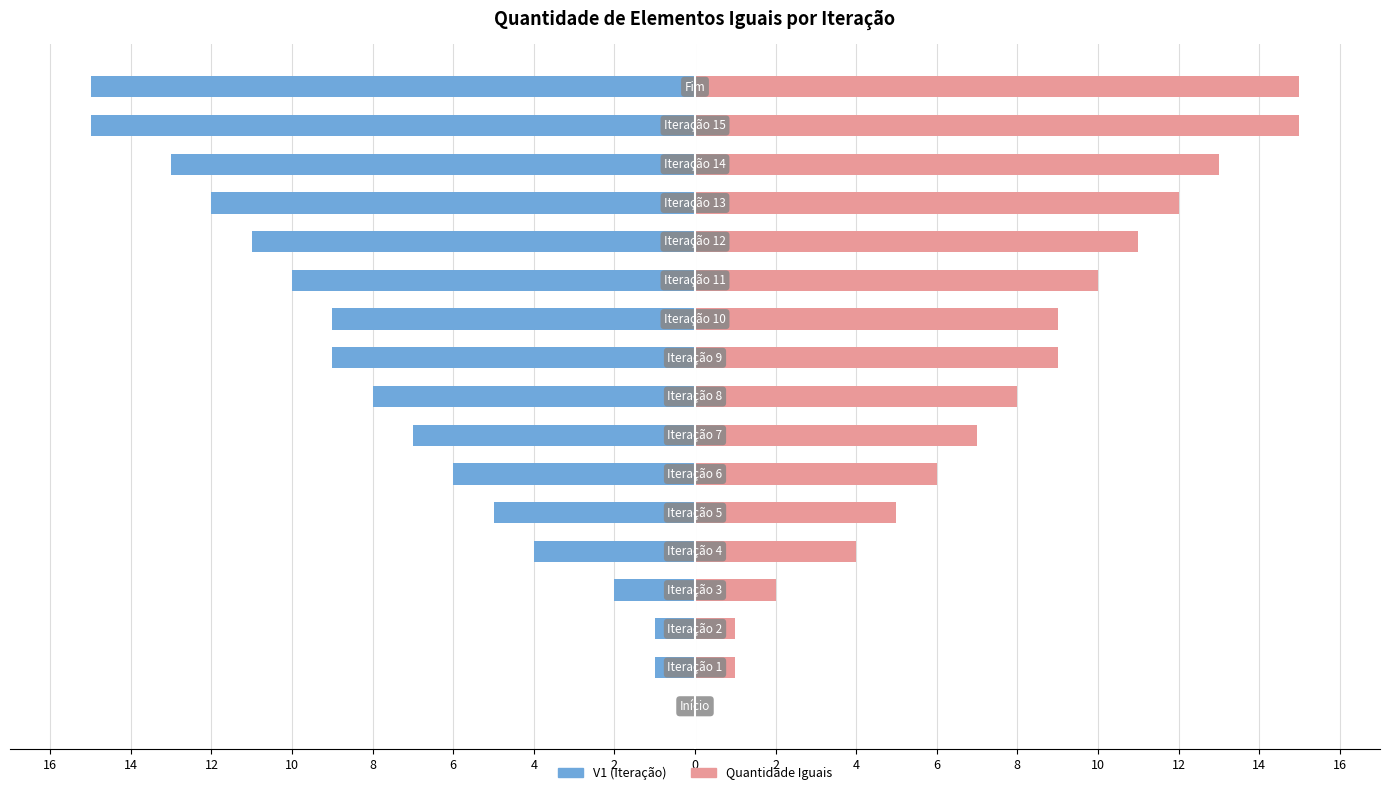

What is the sum of all Quantidade Iguais values?

128